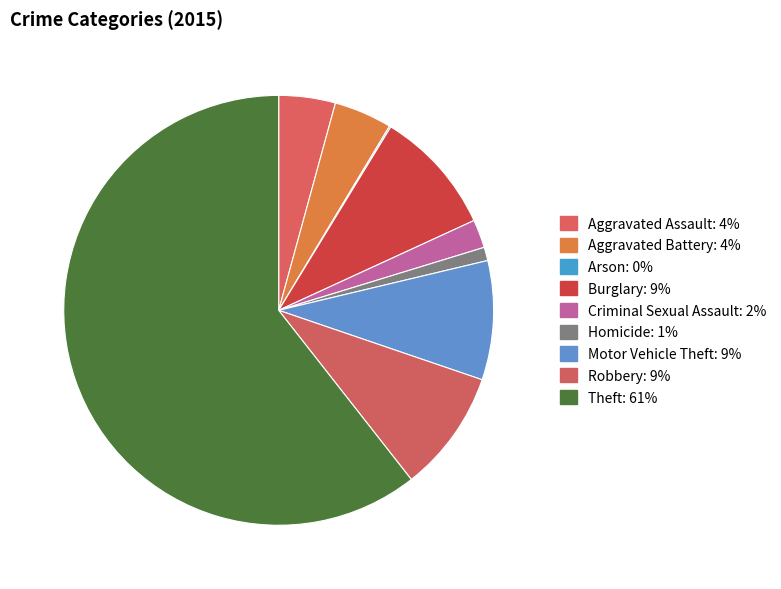

Combined, do Robbery and Motor Vehicle Theft account for over 50%?

No